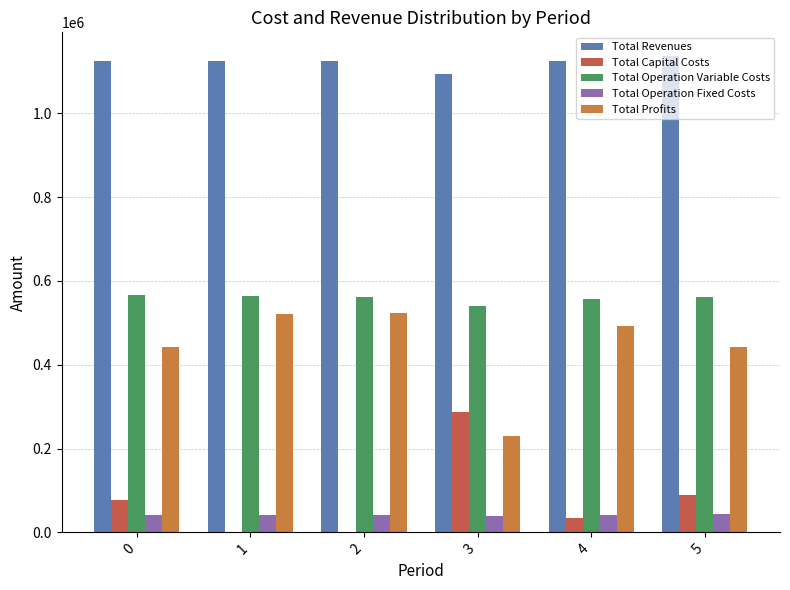

Rank the categories by Total Capital Costs value from highest to lowest.

3, 5, 0, 4, 1, 2